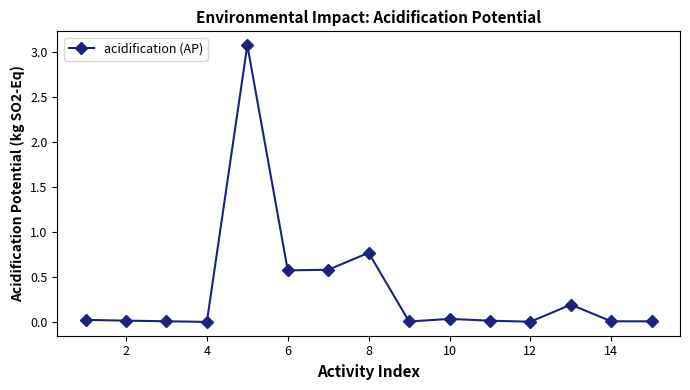

What is the greatest value displayed?

3.1